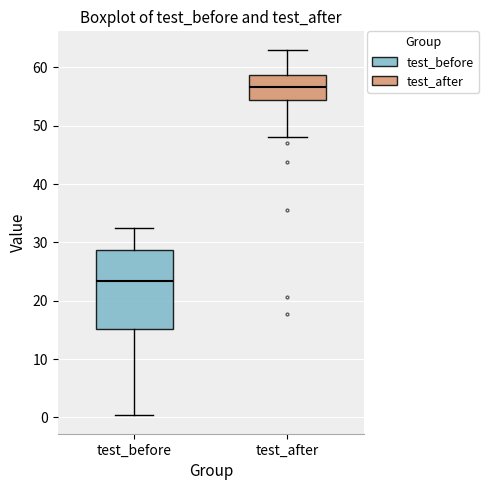

Reading left to right, transcribe this box plot: for each box, give where its median line is, the range the box spans, and where its two whiskers end, as read against the y-axis. The values are not printed on the chart, so give them approximately, as read against the axis.

test_before: median 23, box 15 to 29, whiskers 0 to 33
test_after: median 57, box 54 to 59, whiskers 48 to 63